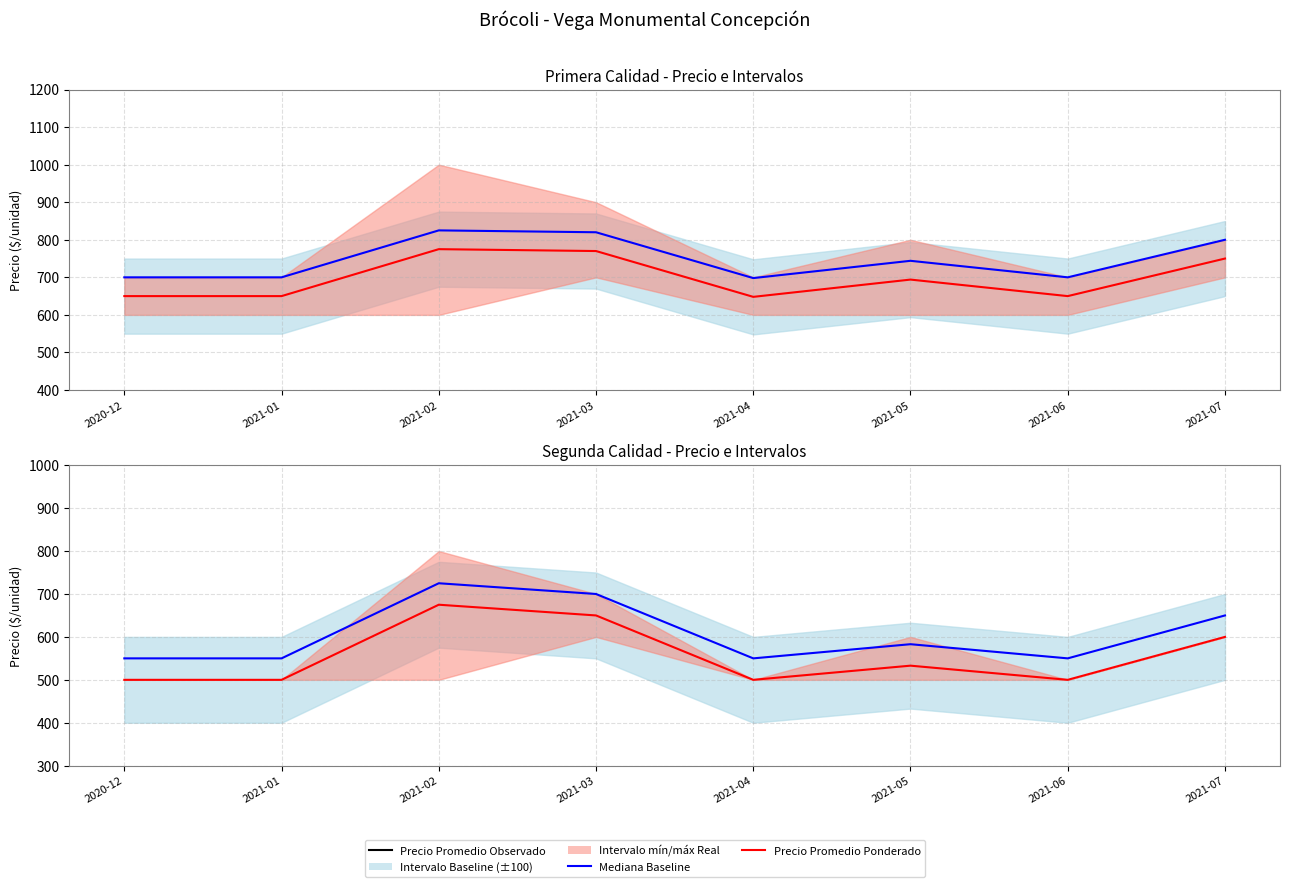

At which label does Mediana Baseline reach its minimum?

2020-12